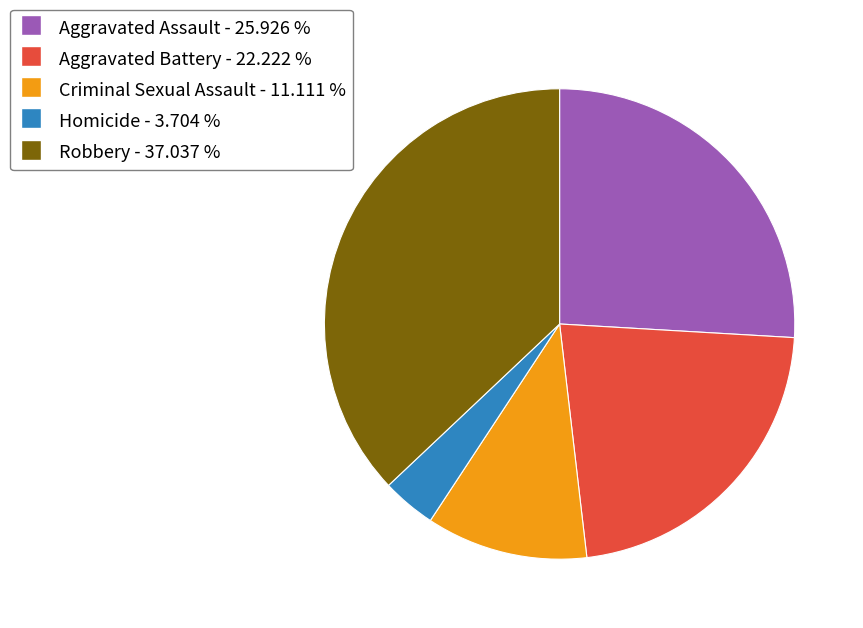

Does any single category account for the majority?

No